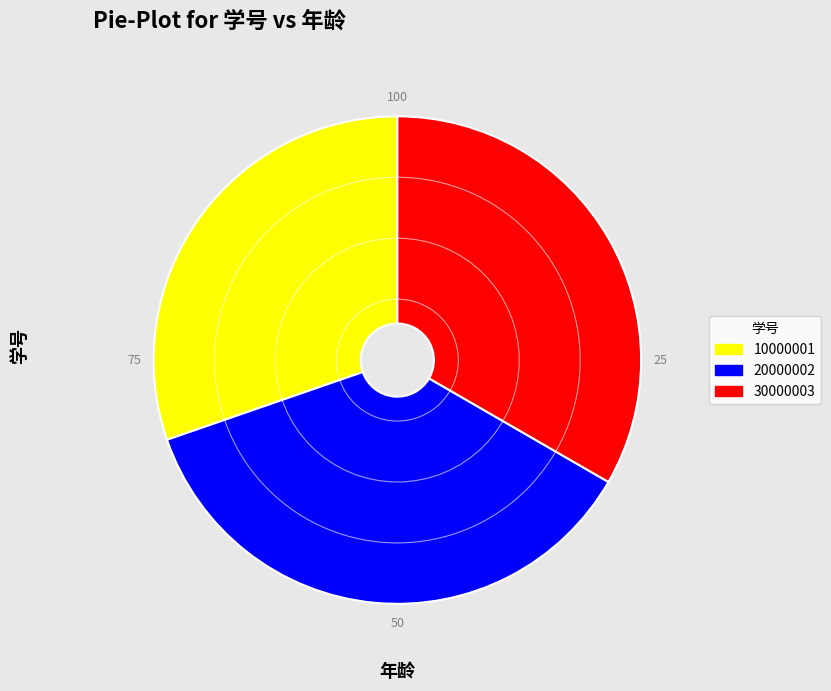

Is it true that 20000002 is 36% of the pie?

True